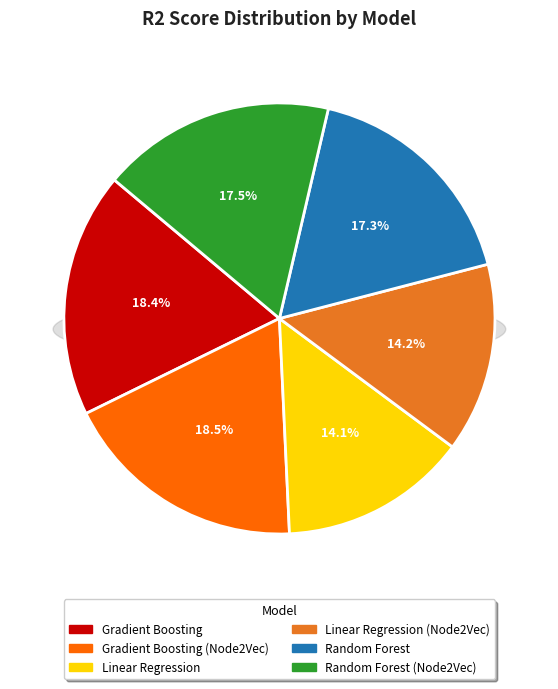

What is the change in value from Gradient Boosting to Linear Regression?

-0.2